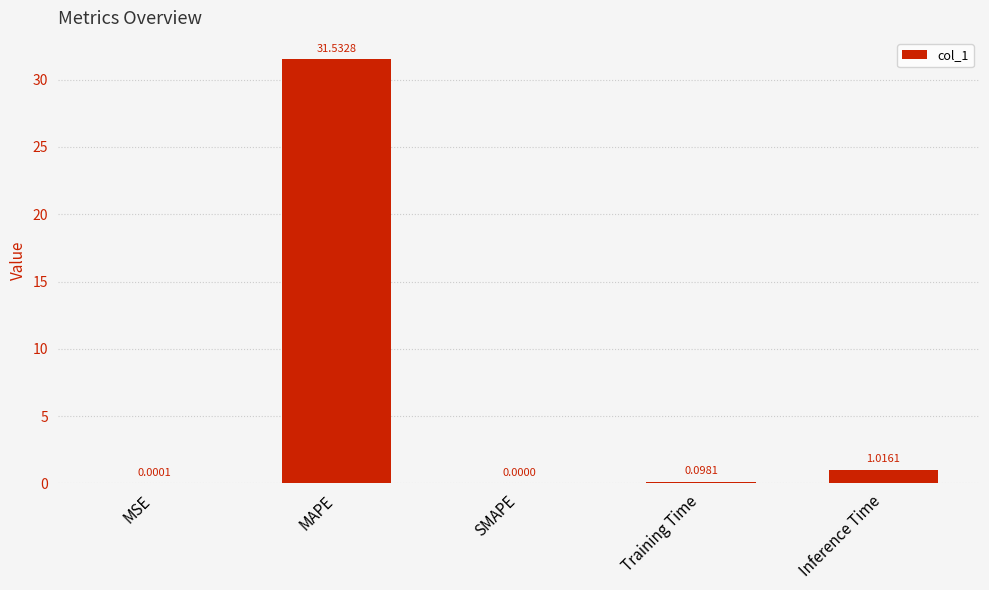

Are the bars horizontal?

No